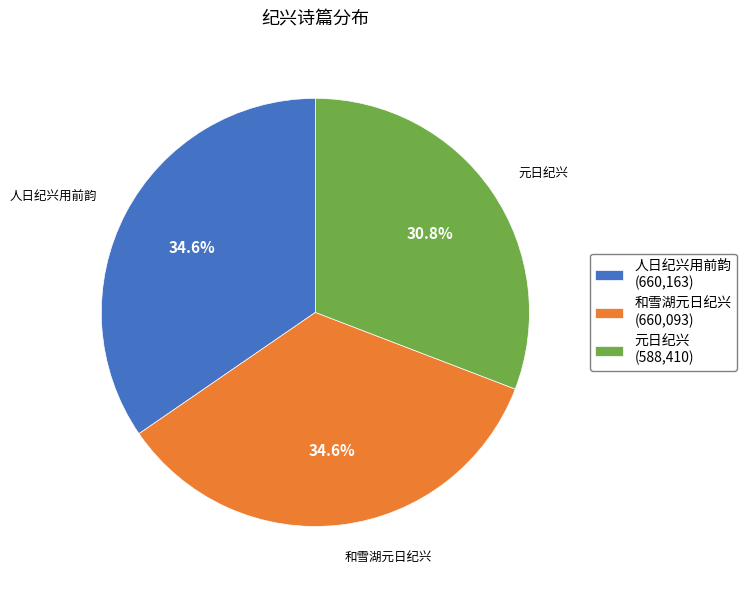

To the nearest percent, what is the difference between the 元日纪兴 and 和雪湖元日纪兴 slice percentages?

4%